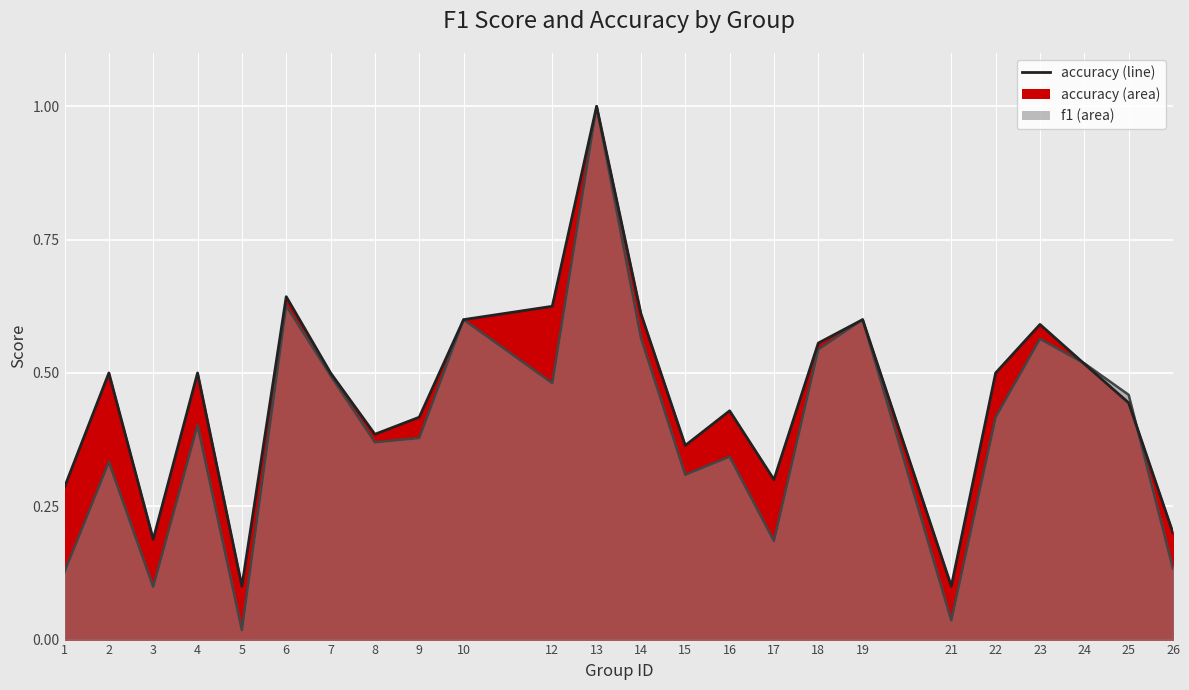

What is the sum of the accuracy values at 4 and 1?

0.8